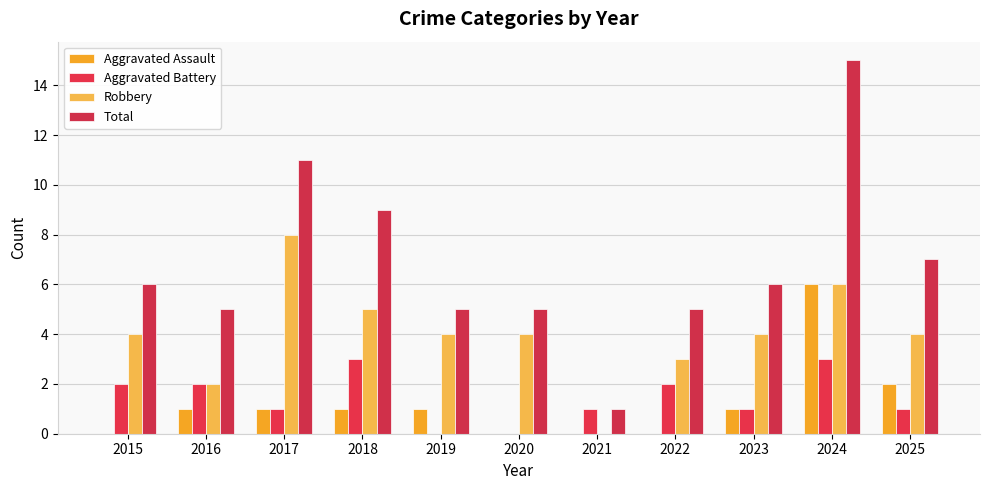

Reading left to right, extract all data points from this chart.

Aggravated Assault: 2015=0	2016=1	2017=1	2018=1	2019=1	2020=0	2021=0	2022=0	2023=1	2024=6	2025=2
Aggravated Battery: 2015=2	2016=2	2017=1	2018=3	2019=0	2020=0	2021=1	2022=2	2023=1	2024=3	2025=1
Robbery: 2015=4	2016=2	2017=8	2018=5	2019=4	2020=4	2021=0	2022=3	2023=4	2024=6	2025=4
Total: 2015=6	2016=5	2017=11	2018=9	2019=5	2020=5	2021=1	2022=5	2023=6	2024=15	2025=7